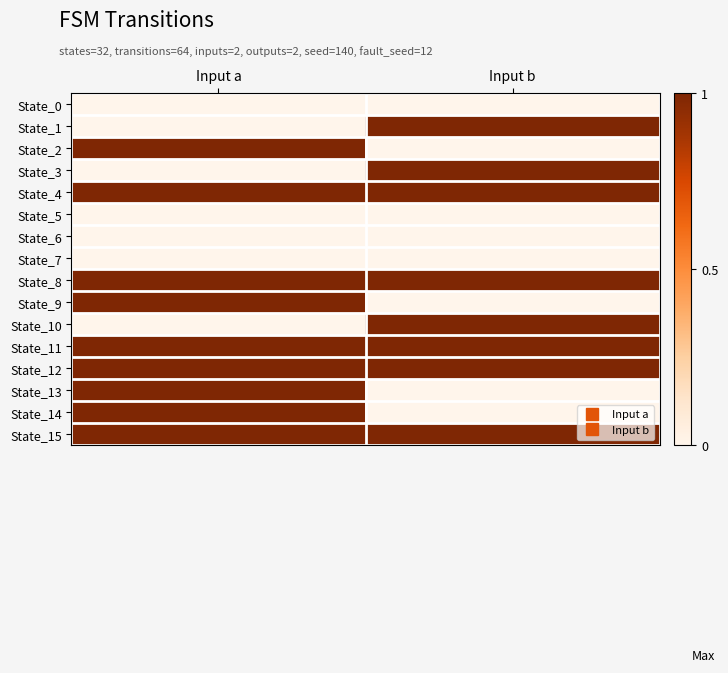

Between Input a and Input b, which is larger?

Input a